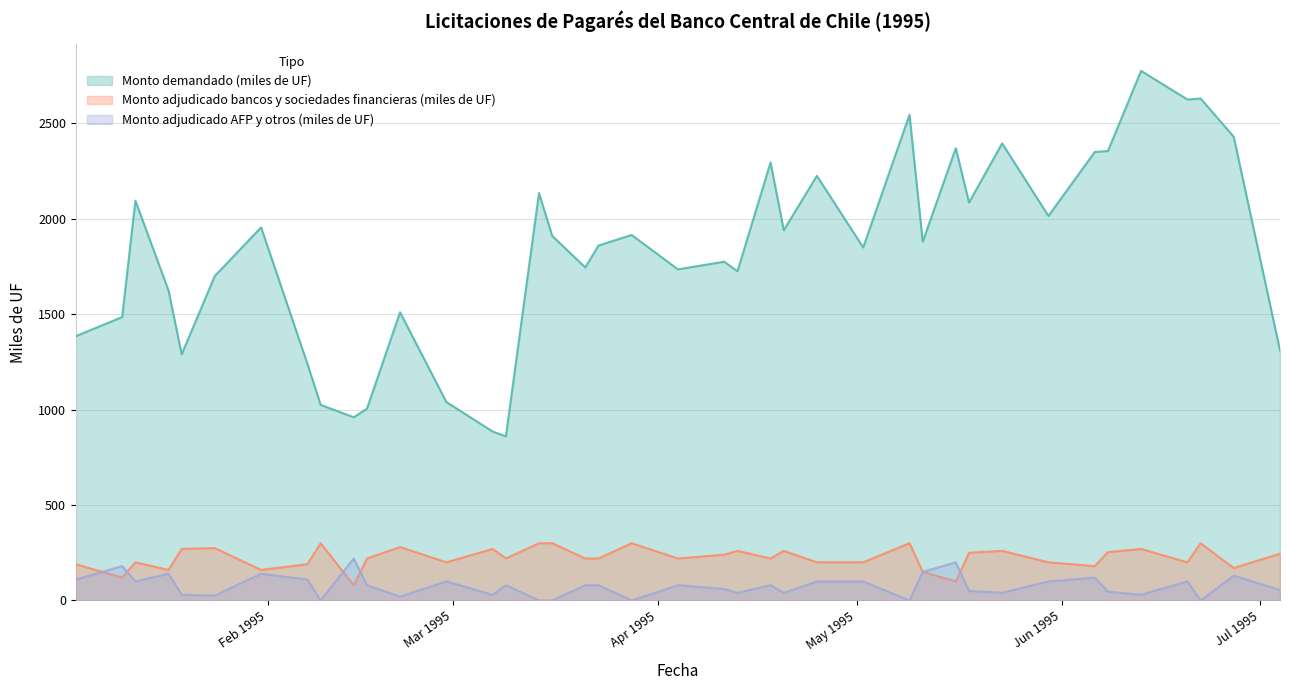

The value of Monto demandado (miles de UF) at 07-03-1995 is 885.0. True or false?

True